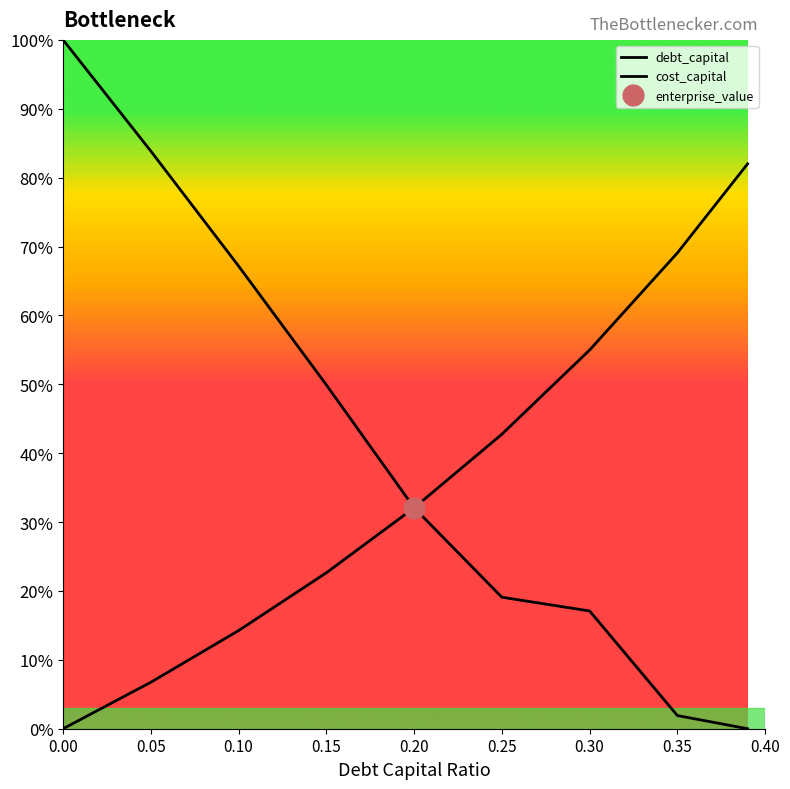

Is the value of cost_capital at 0.30 greater than the value of debt_capital at 0.15?

Yes